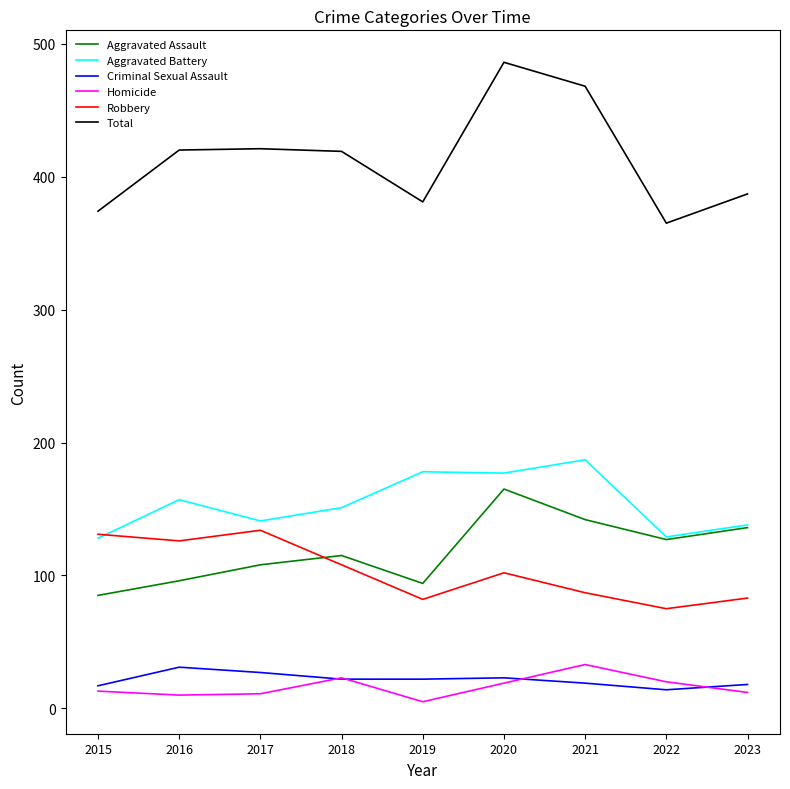

What is the difference between the highest and lowest values at 2017?

410